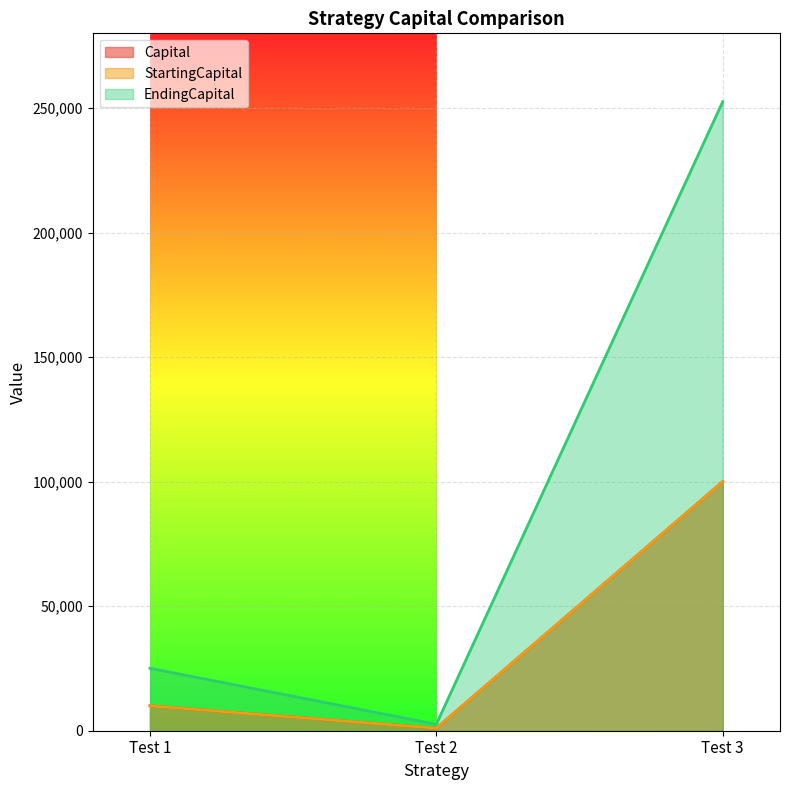

At which label is StartingCapital closest to 50500?

Test 1